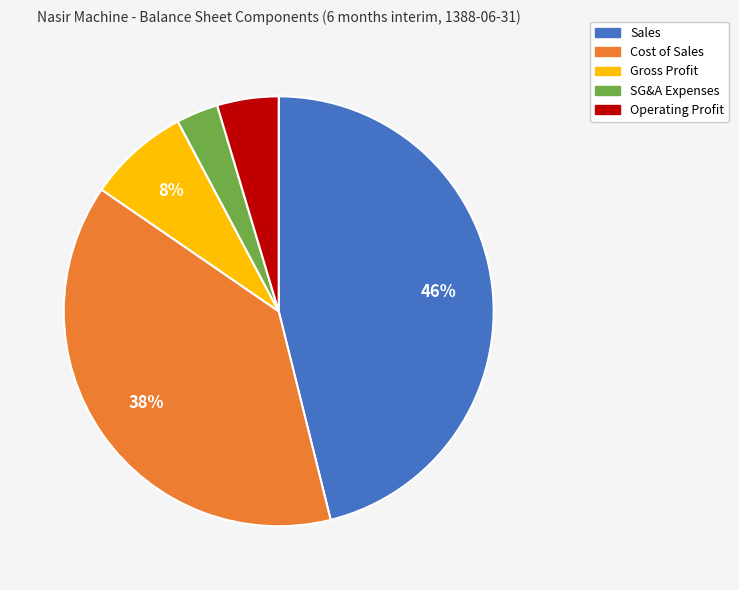

Is the sum of Operating Profit and SG&A Expenses greater than half?

No